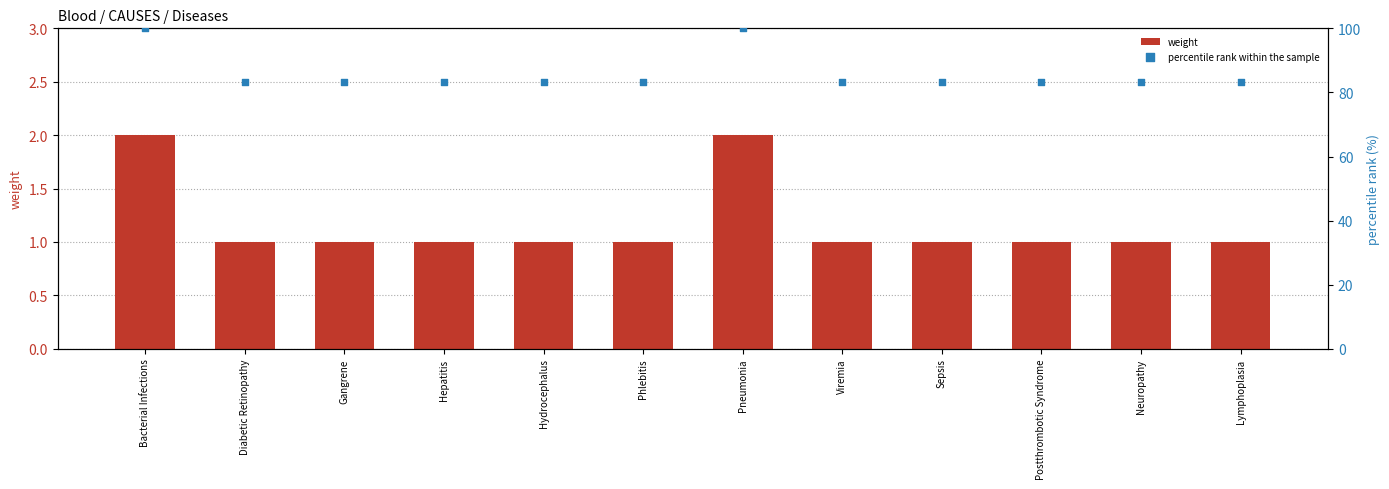

Which series contains the highest Y value?

percentile rank within the sample